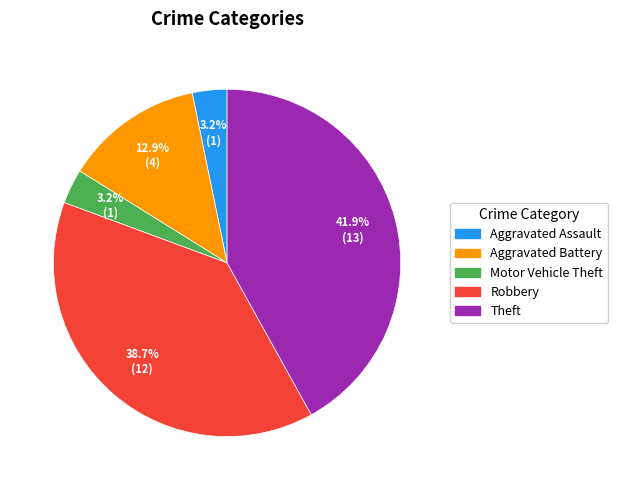

To the nearest percent, what is the difference between the largest and smallest slice percentages?

39%